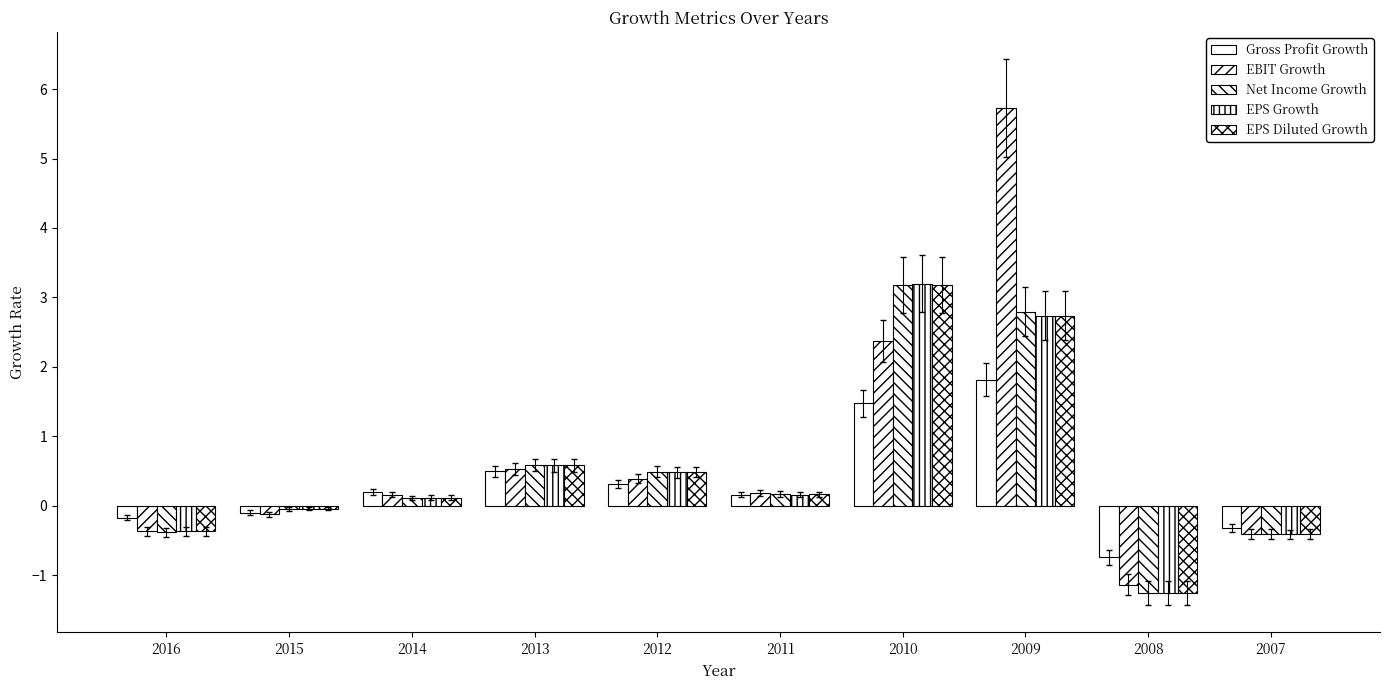

What is the spread (max minus min) of values at 2010?

1.7